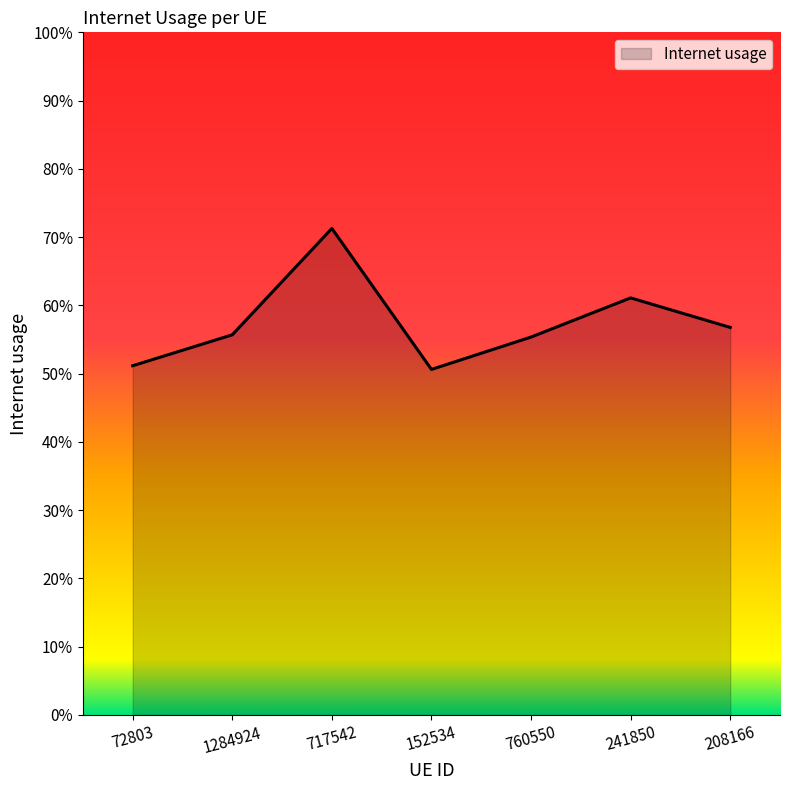

How many values are between 0 and 1?

7